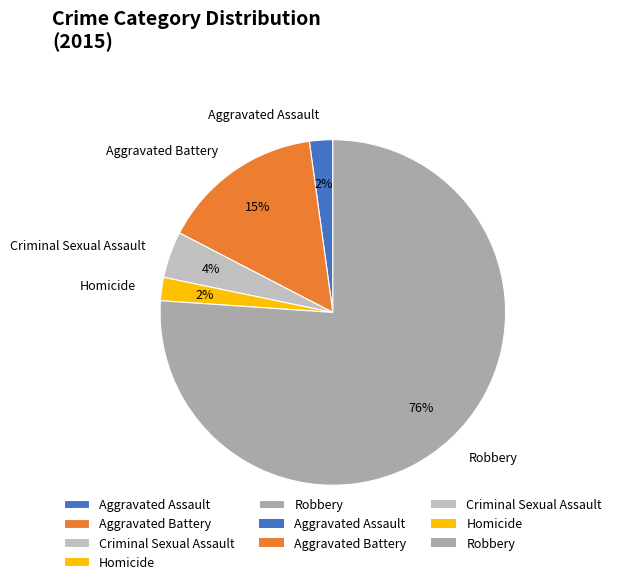

What percentage is the Homicide slice, to the nearest percent?

2%